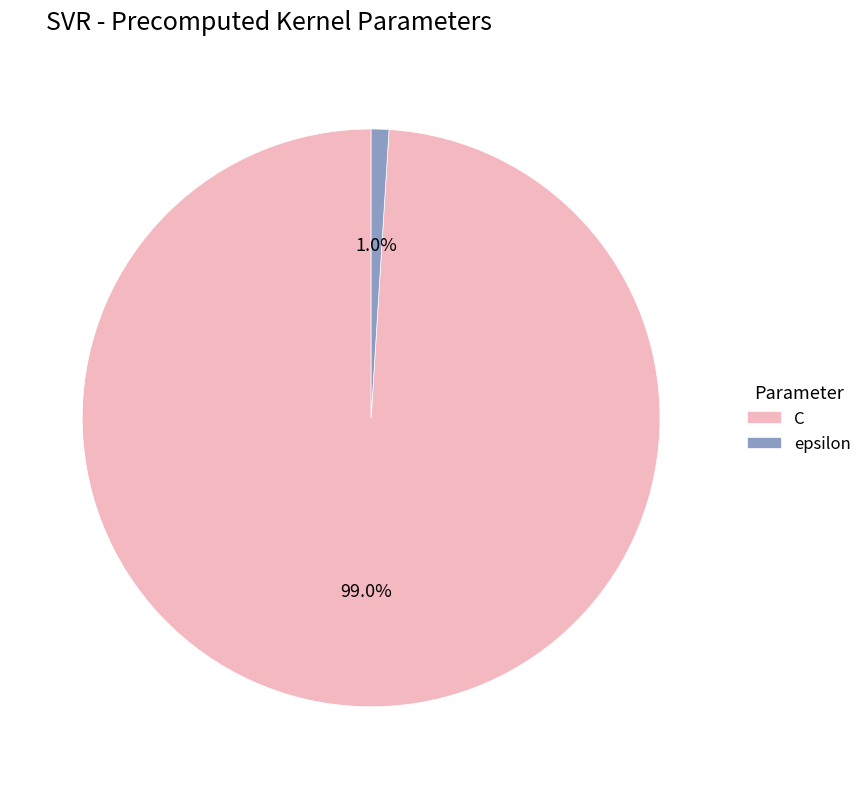

Rank the categories by value from highest to lowest.

C, epsilon